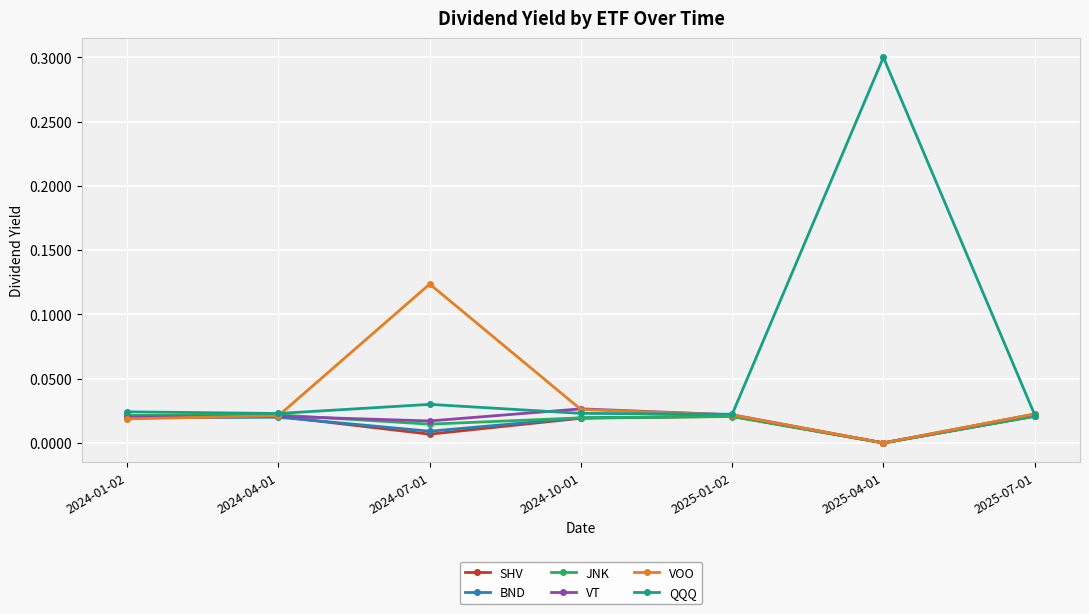

What is the sum of the QQQ values at 2025-04-01 and 2024-04-01?

0.3